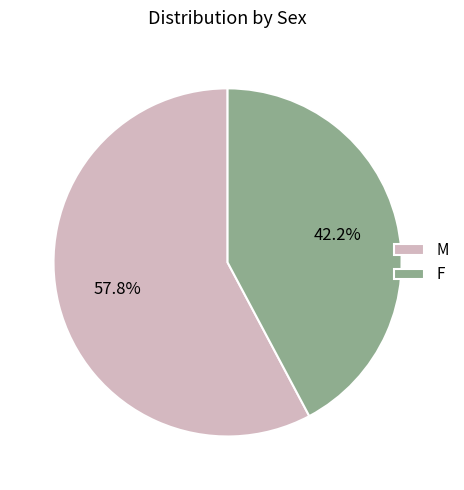

What is the ratio of the value at M to the value at F?

1.4